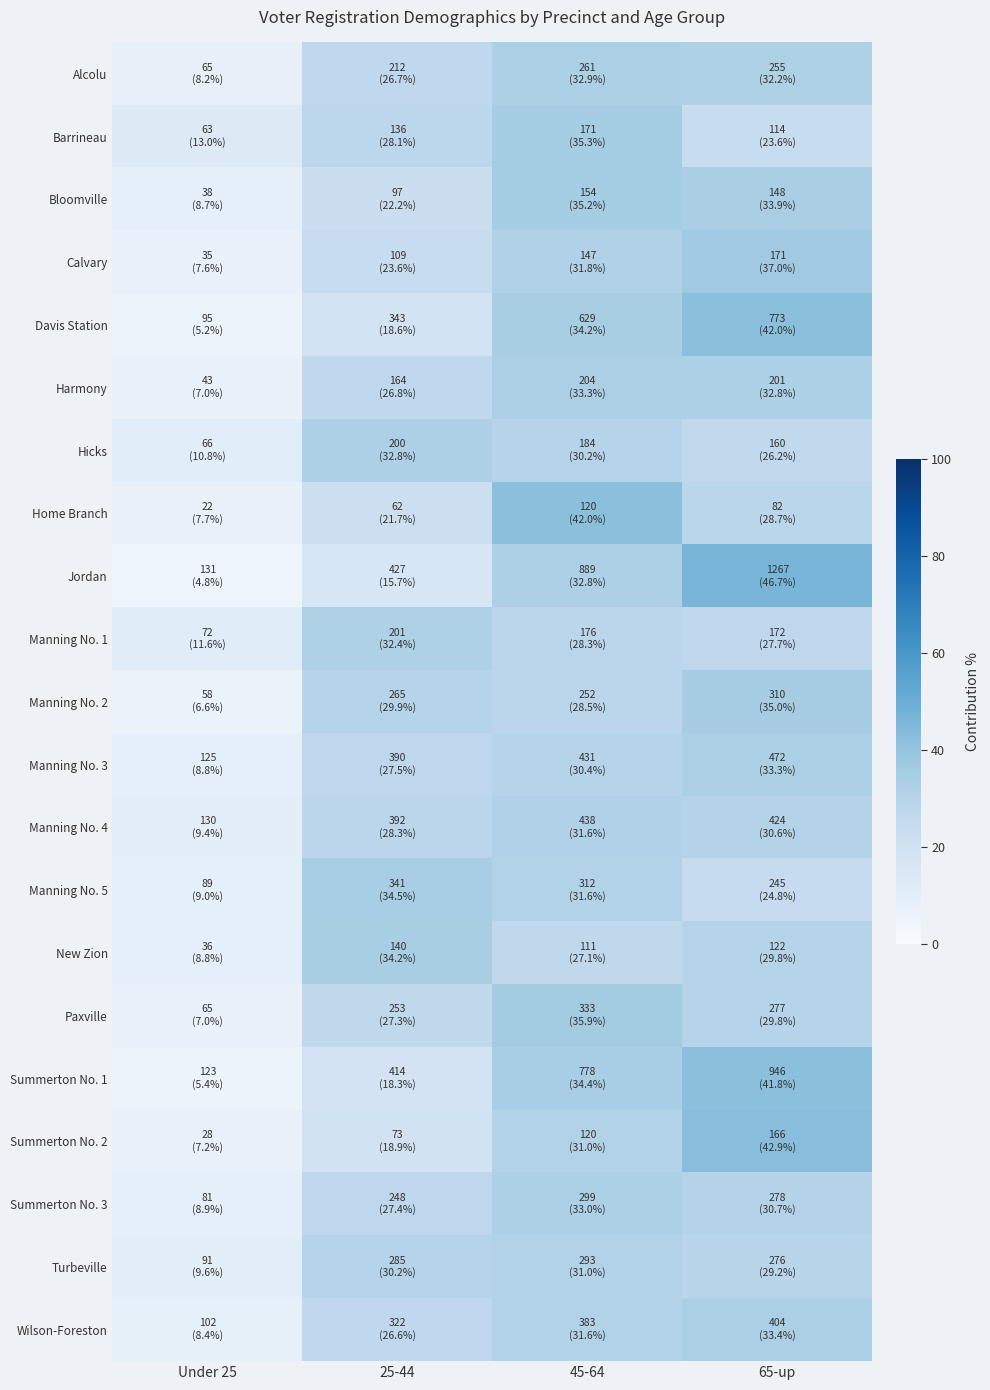

Rank the series at 65-up from highest to lowest value.

Jordan, Summerton No. 2, Davis Station, Summerton No. 1, Calvary, Manning No. 2, Bloomville, Wilson-Foreston, Manning No. 3, Harmony, Alcolu, Summerton No. 3, Manning No. 4, Paxville, New Zion, Turbeville, Home Branch, Manning No. 1, Hicks, Manning No. 5, Barrineau